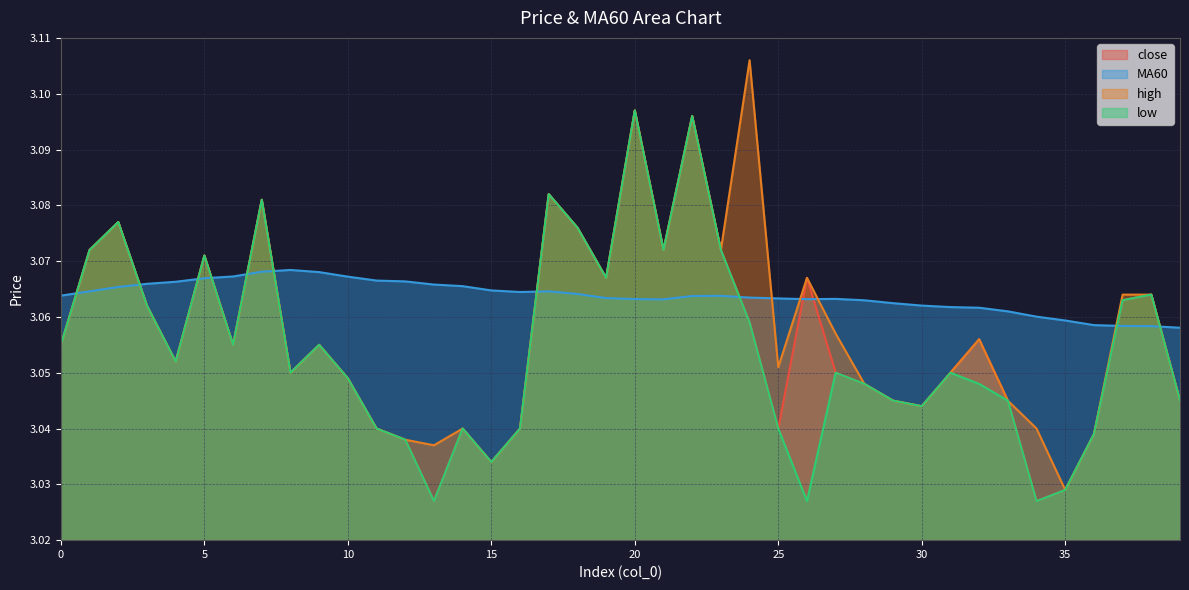

Rank the categories by high value from lowest to highest.

35, 15, 13, 12, 36, 11, 14, 16, 34, 30, 29, 33, 39, 28, 10, 8, 31, 25, 4, 0, 6, 9, 32, 27, 3, 37, 38, 19, 26, 5, 1, 21, 23, 18, 2, 7, 17, 22, 20, 24